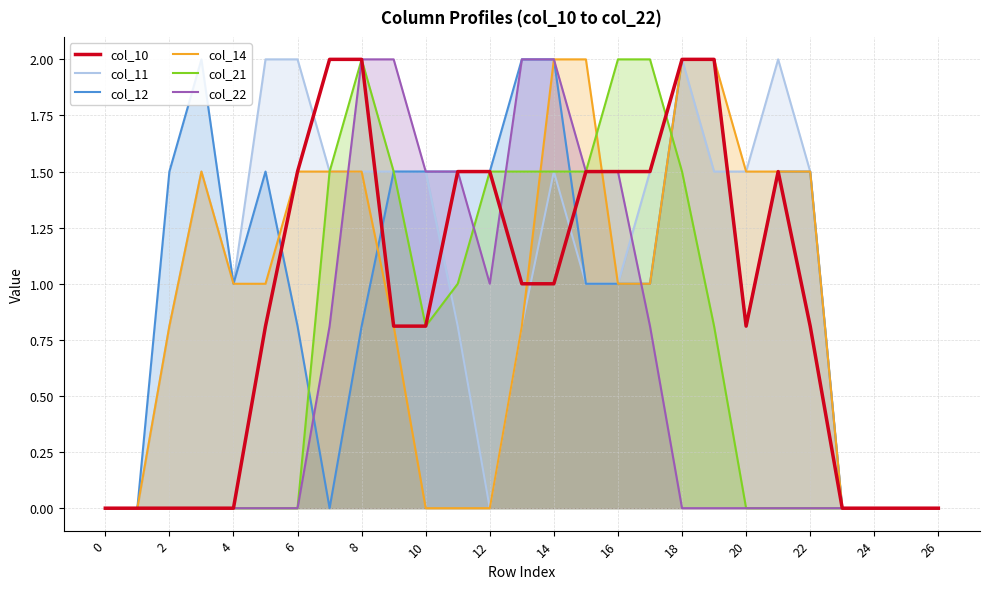

How many values in the col_10 series exceed 0?

18